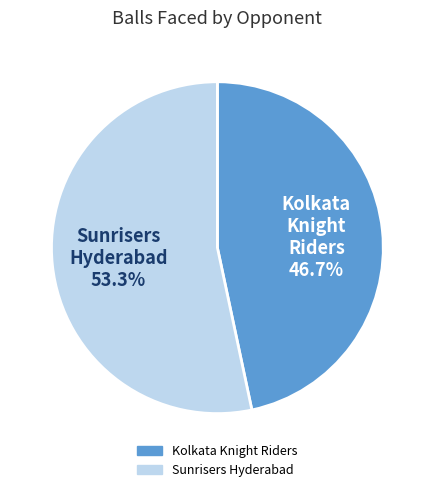

Which slice is the smallest?

Kolkata Knight Riders